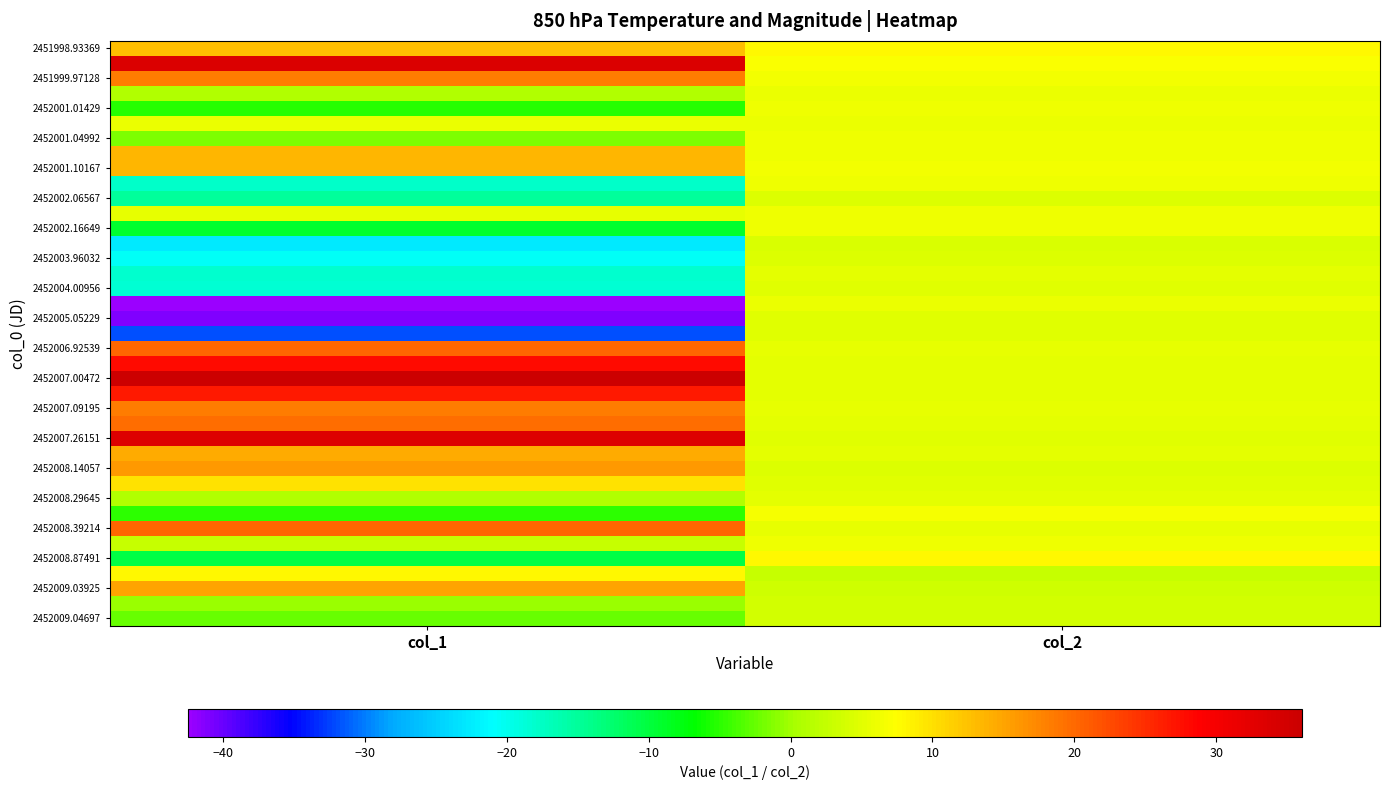

How many distinct data groups are displayed?

39